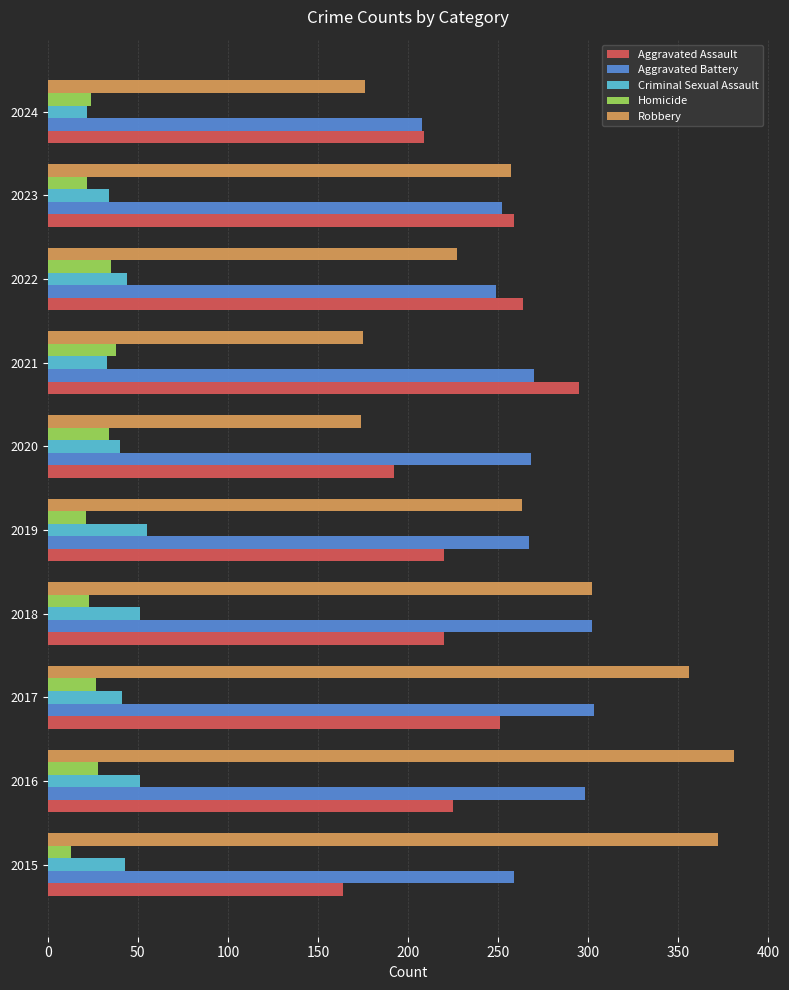

At how many categories does at least one series exceed 102?

10